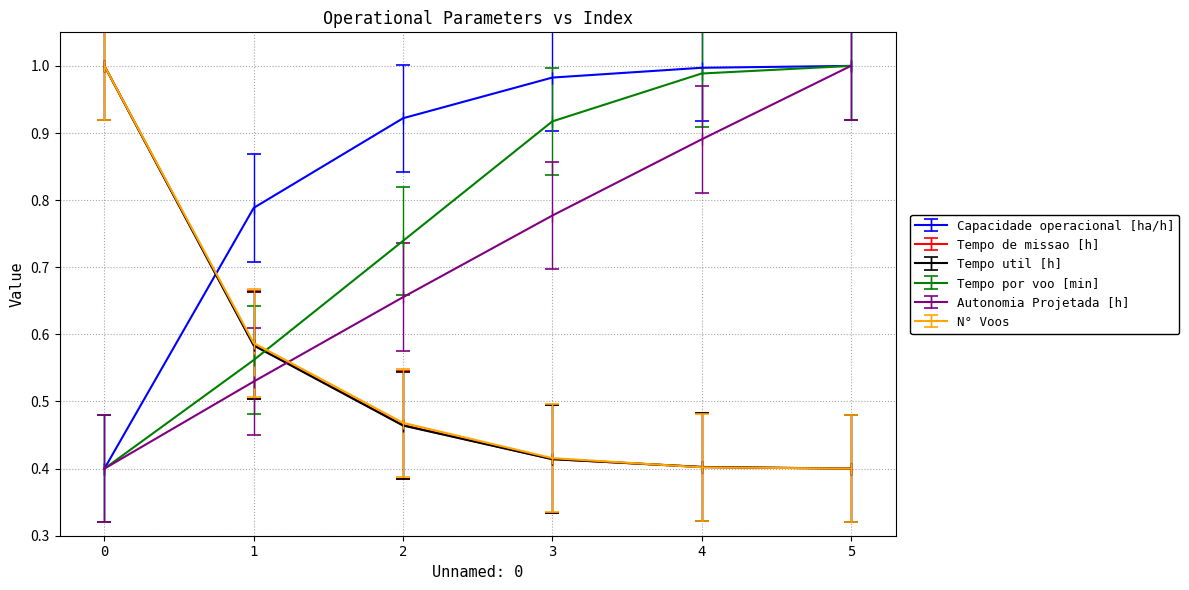

The Capacidade operacional [ha/h] series shows 0.3 at 2. True or false?

False